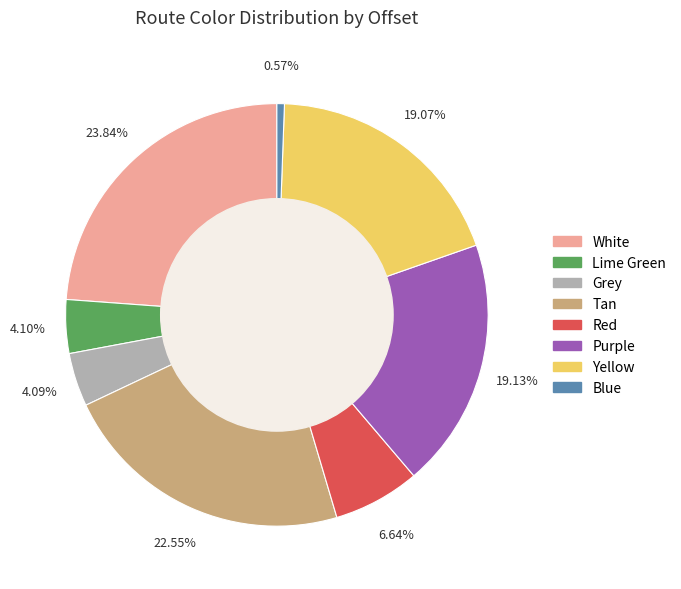

Which slice is the smallest?

Blue